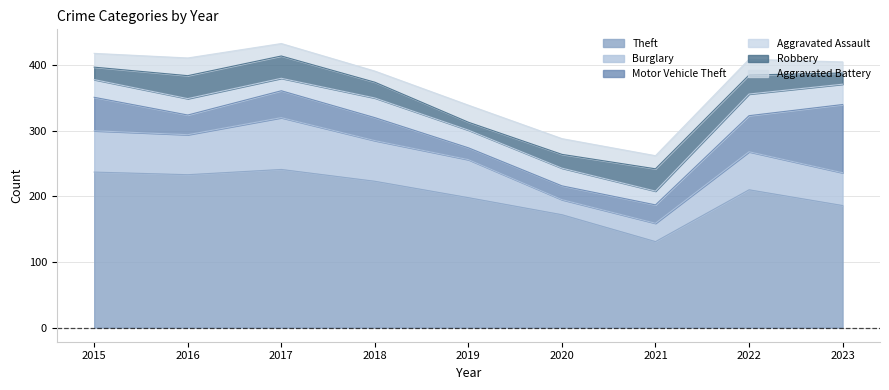

What is the total value across all series at 2022?

409